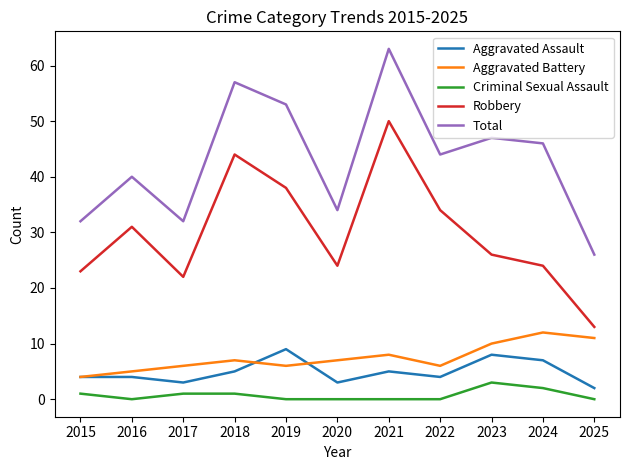

What are all the series names shown in the legend?

Aggravated Assault, Aggravated Battery, Criminal Sexual Assault, Robbery, Total